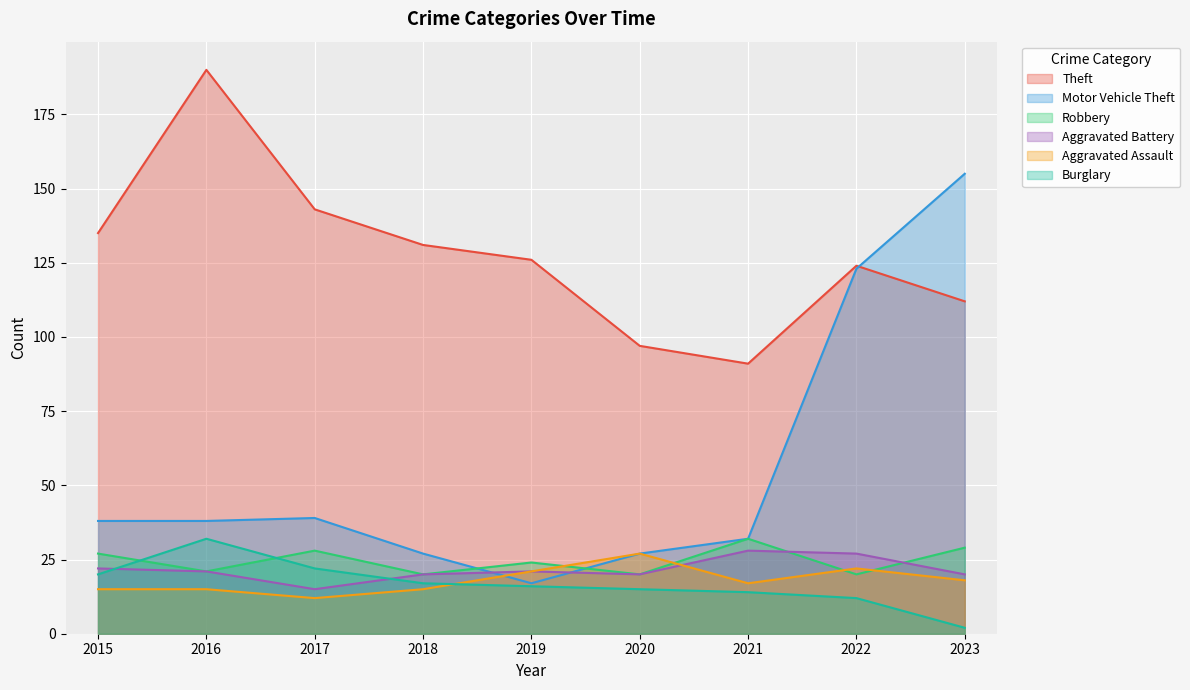

What is the difference between the second highest and minimum values in the Aggravated Battery series?

12